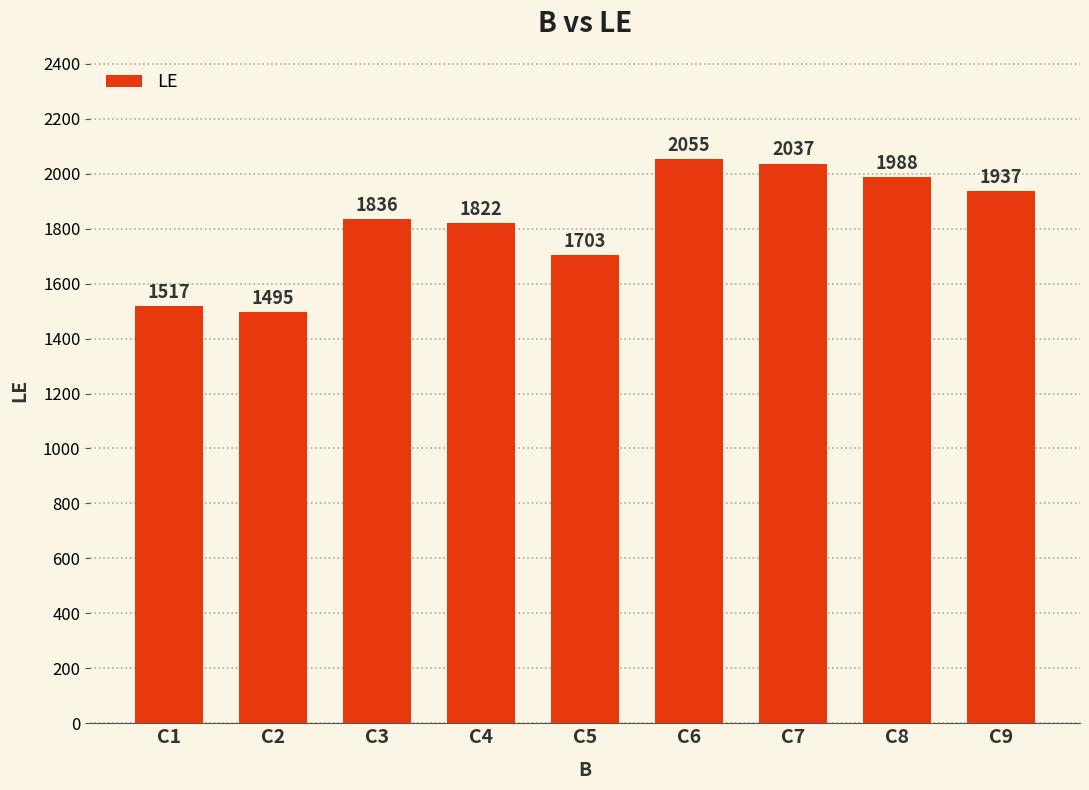

How many bars are there in total?

9